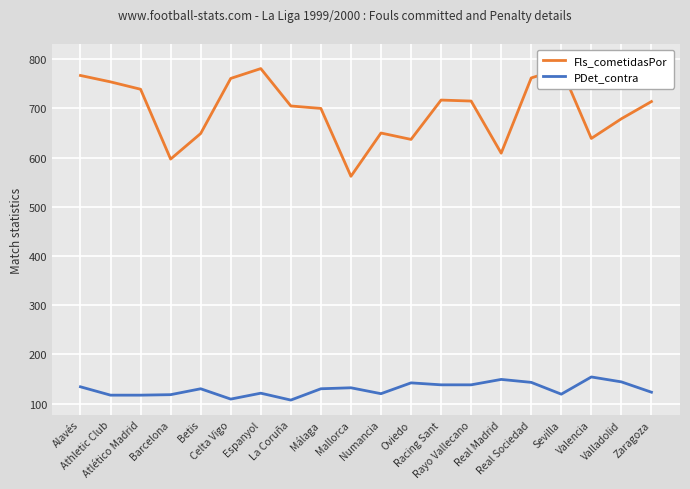

Count the number of data series in this chart.

2